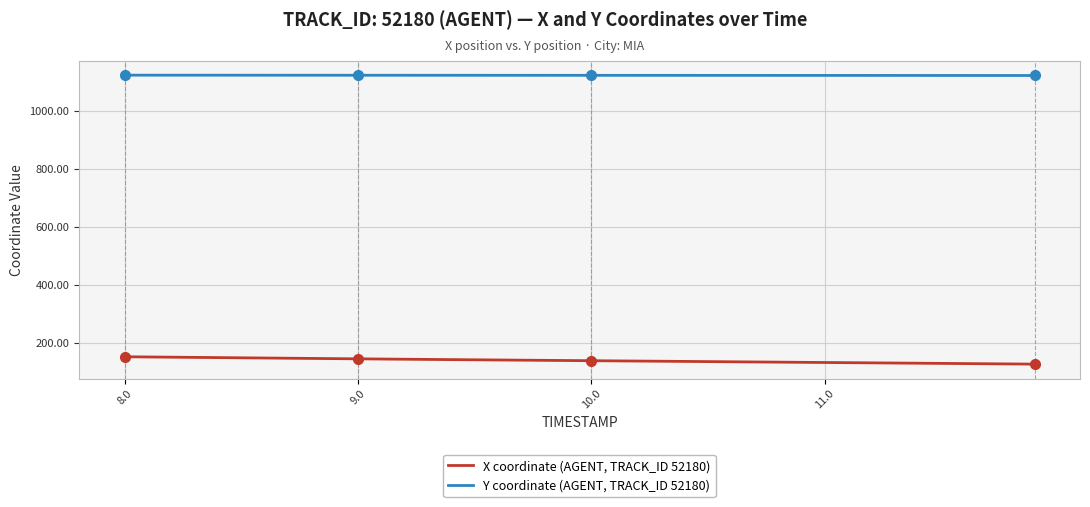

Rank the series by their average value, from highest to lowest.

Y coordinate (AGENT, TRACK_ID 52180), X coordinate (AGENT, TRACK_ID 52180)